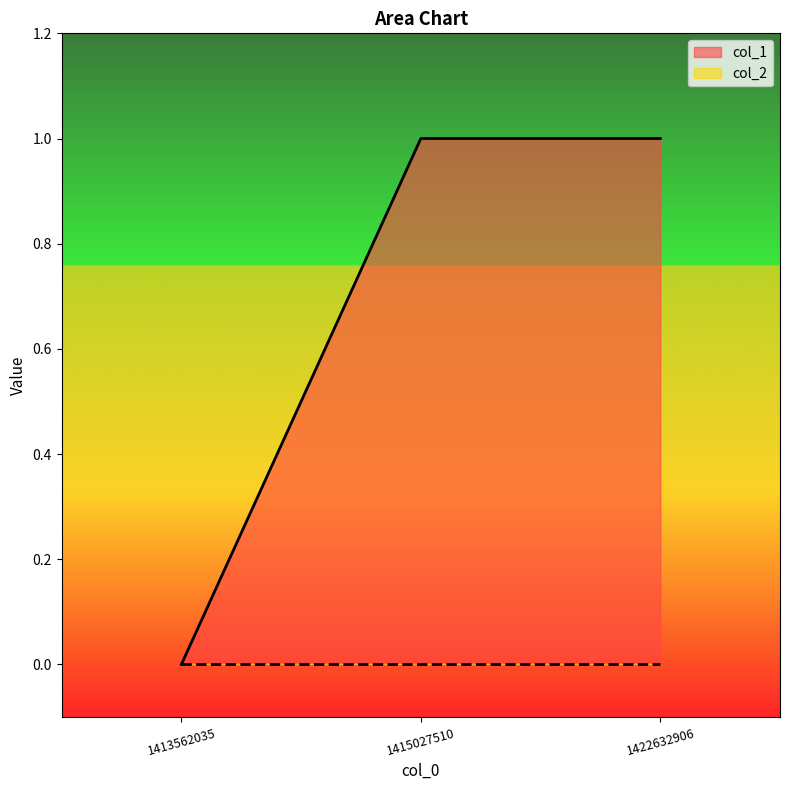

How many distinct data groups are displayed?

2